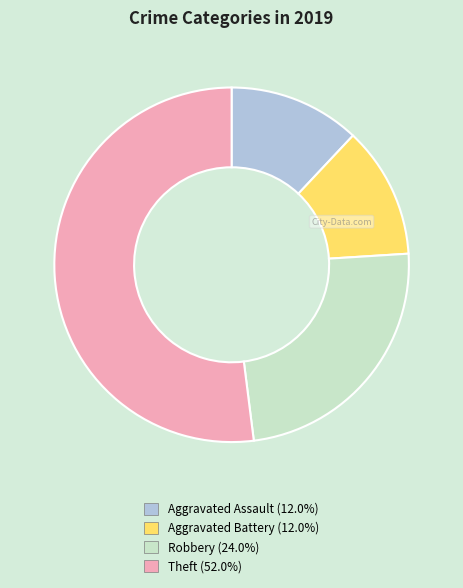

How many segments does this pie chart have?

4